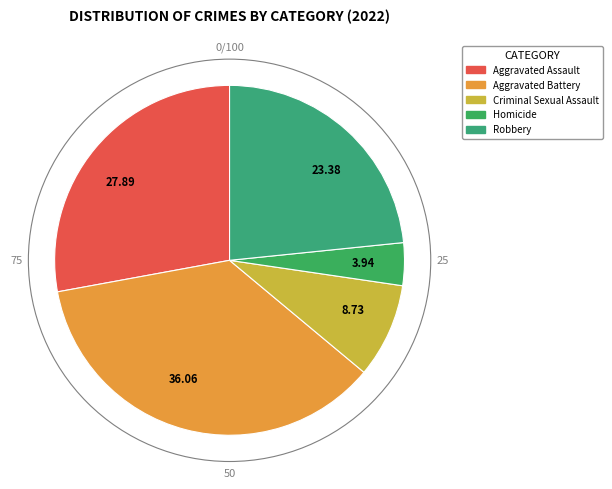

Rank the categories by value from lowest to highest.

3.94, 8.73, 23.38, 27.89, 36.06